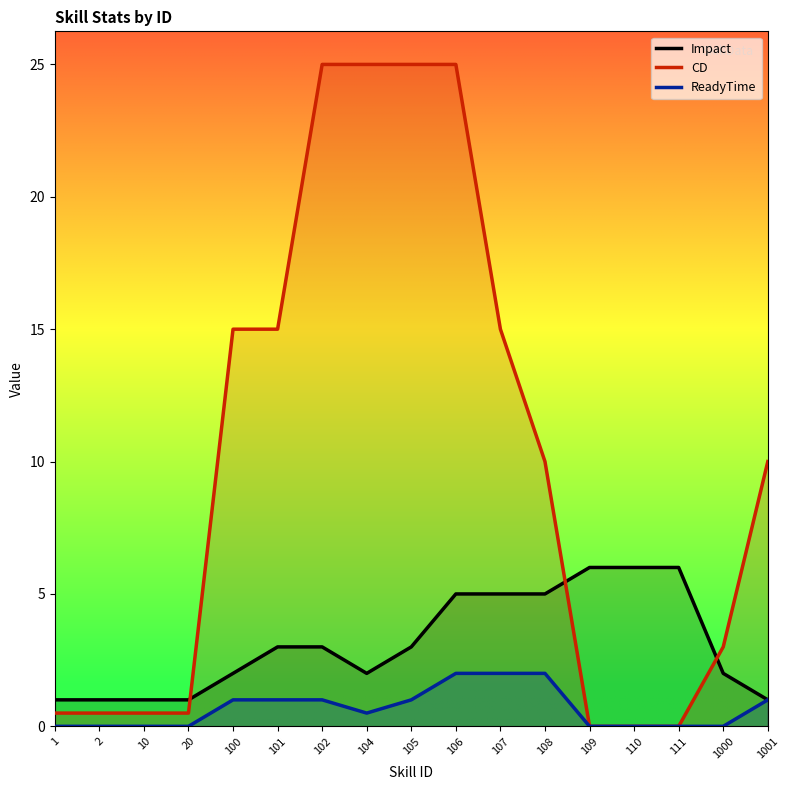

At which label does Impact first exceed 3?

106